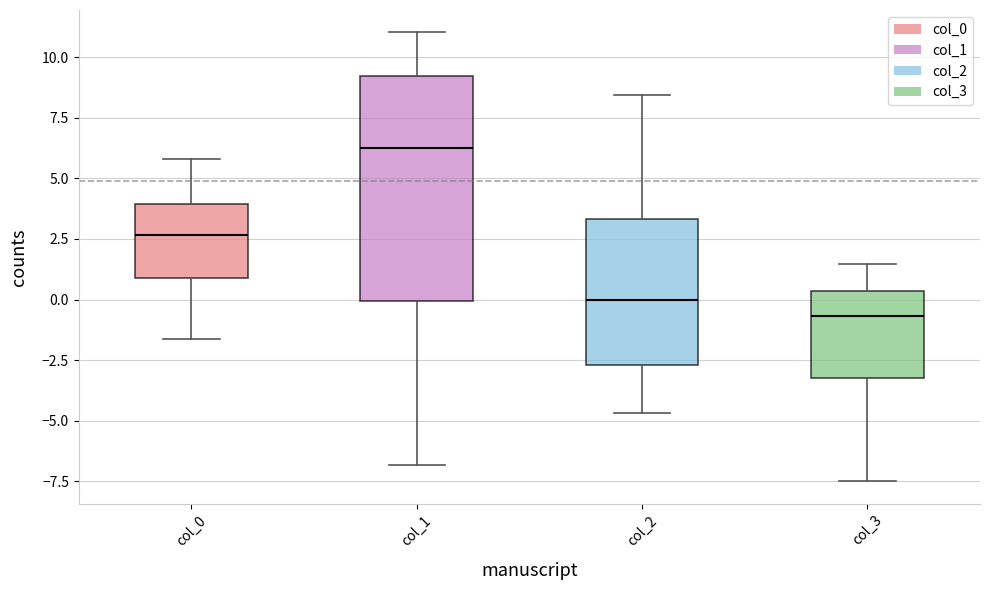

Which box is the tallest, from its lower edge to its upper edge?

col_1